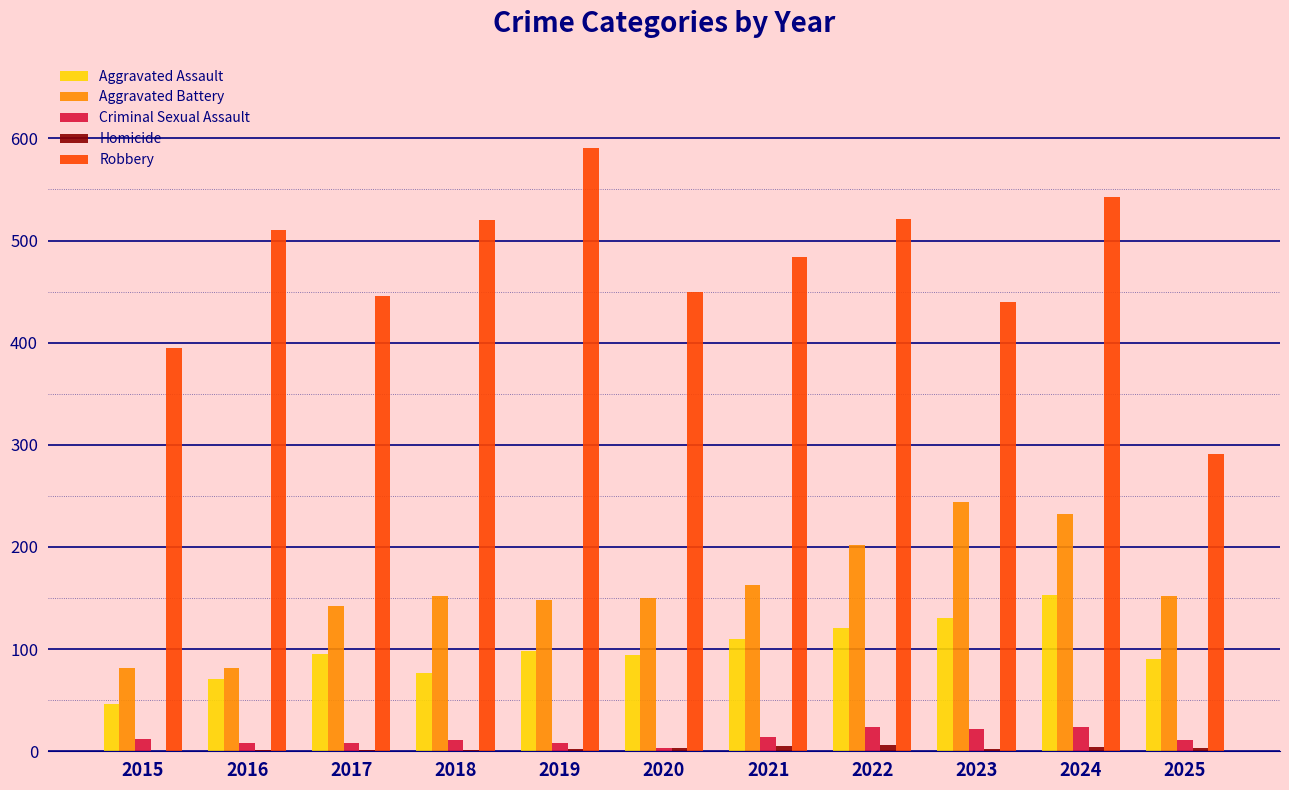

Between 2015 and 2024, which series saw the biggest shift?

Aggravated Battery